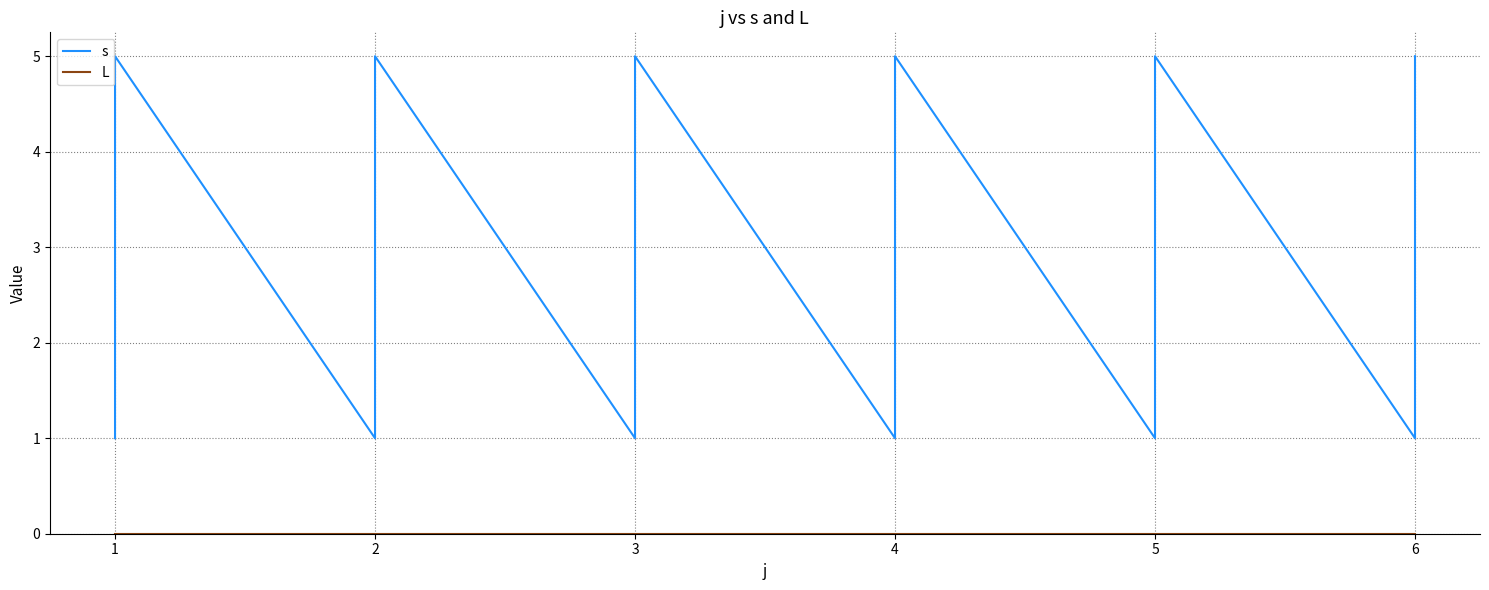

True or false: s and L intersect in this chart.

False